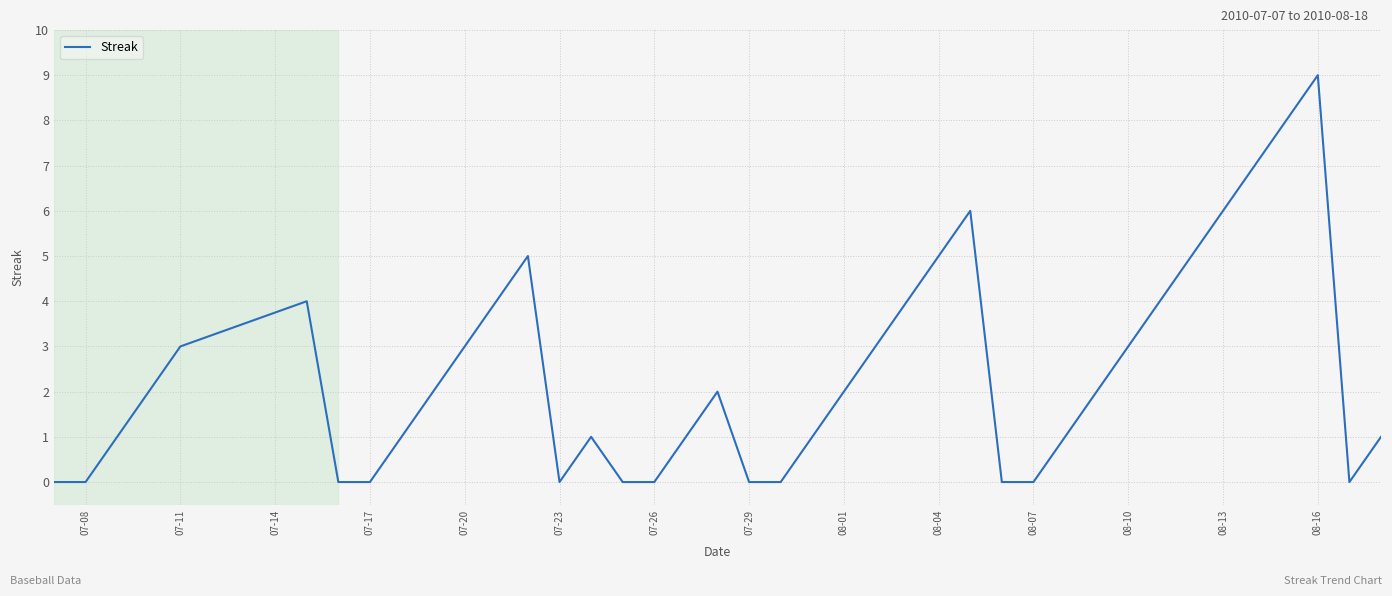

What is the maximum value shown in the chart?

9